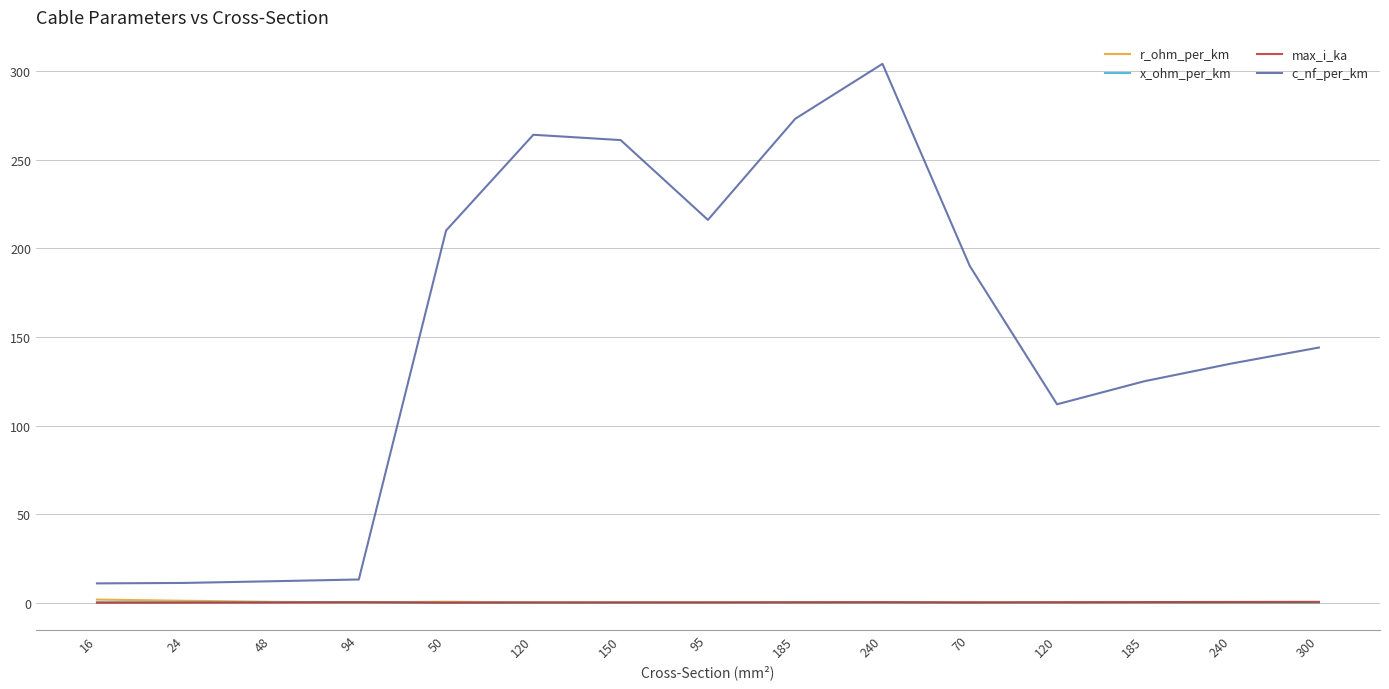

Which category has the highest value in the c_nf_per_km series?

240